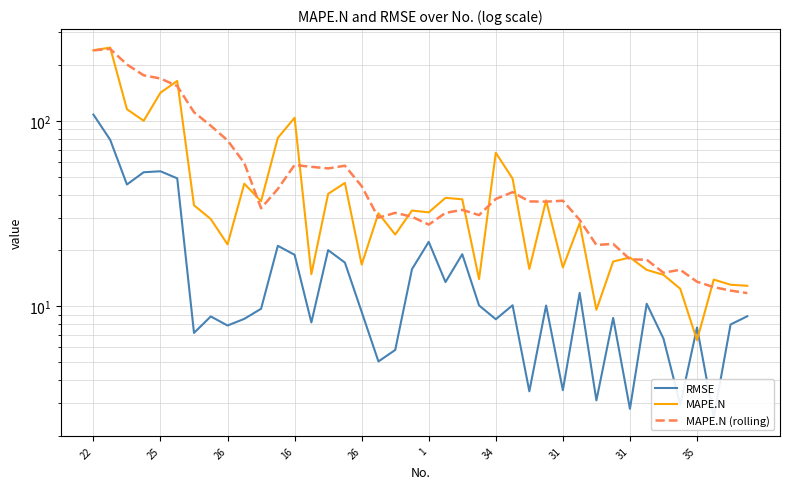

List the series in order of their peak value, highest first.

MAPE.N, MAPE.N (rolling), RMSE